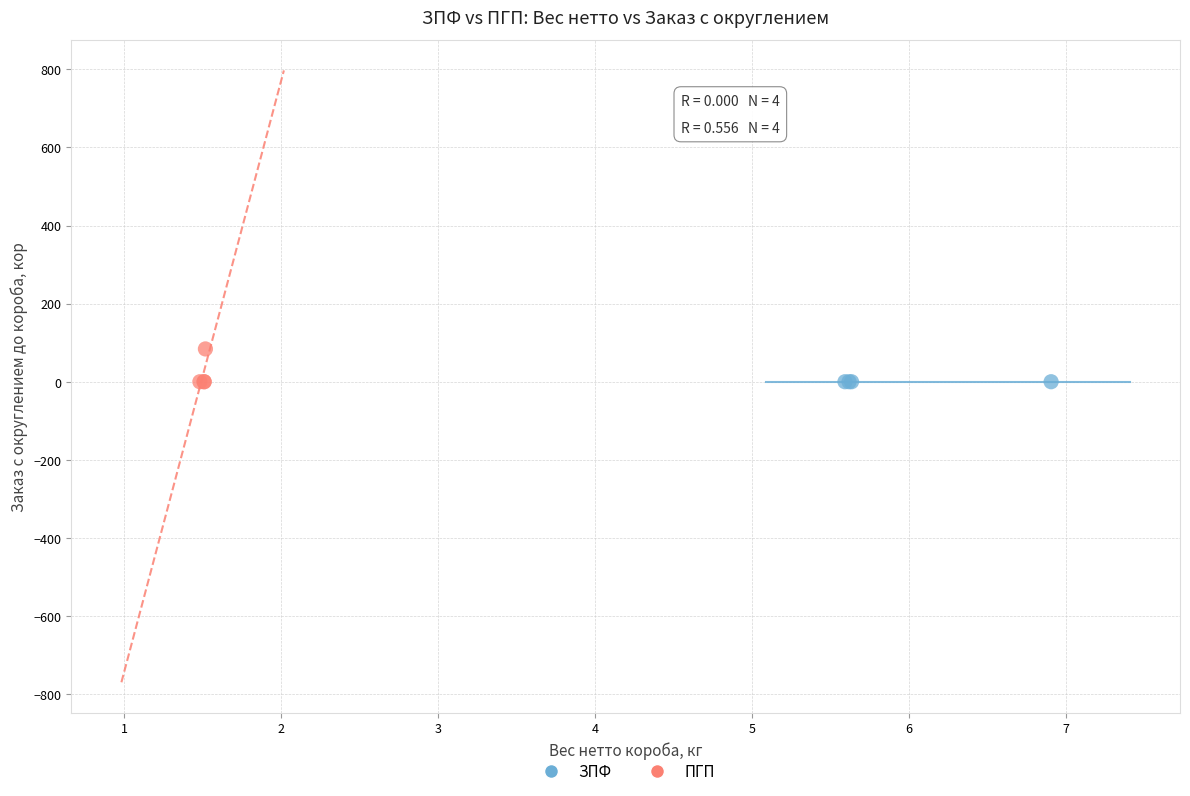

Which series contains the highest Y value?

ПГП